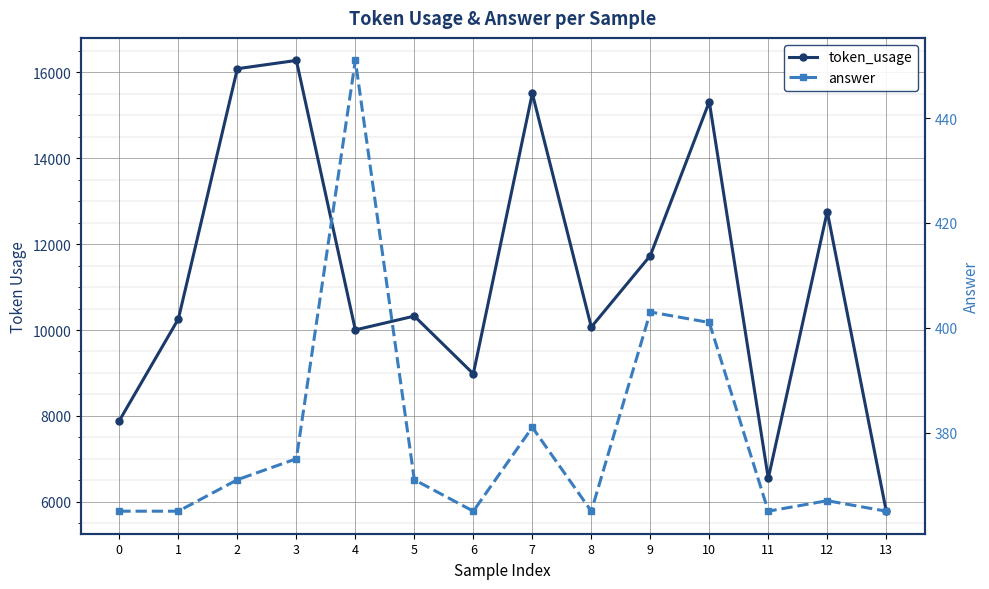

Where is the first local maximum for answer?

4